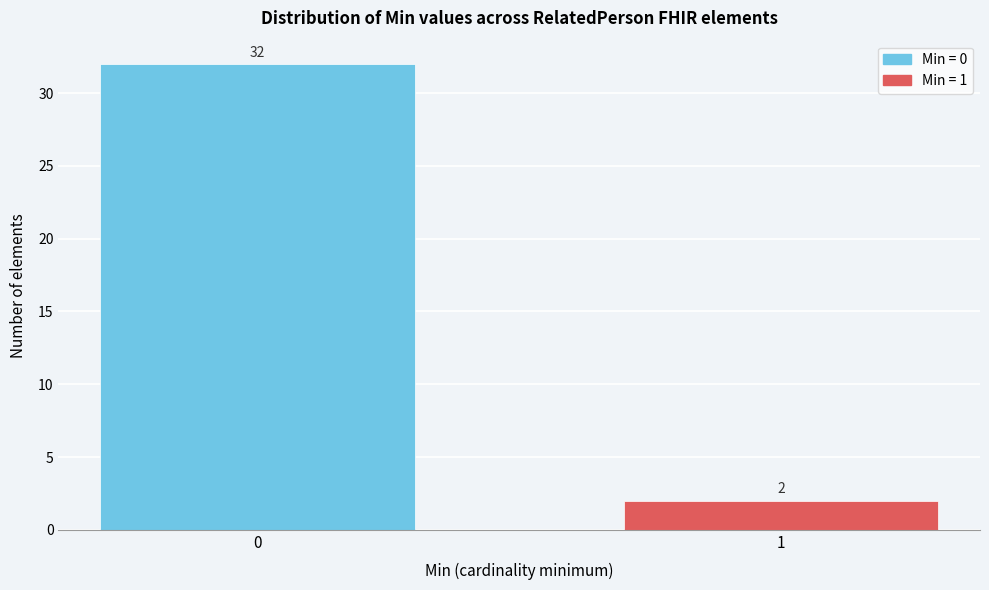

Reading right to left, what are all the values shown in this chart?

2	32